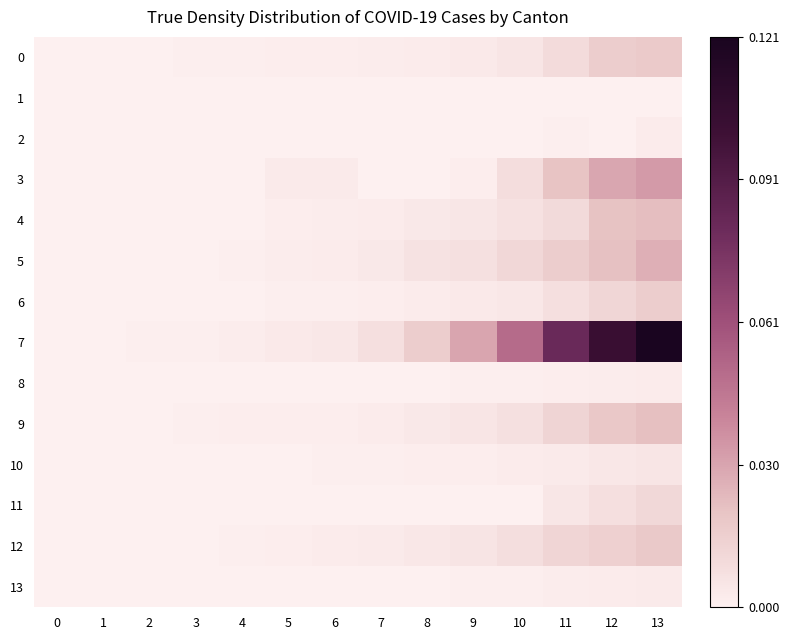

Reading right to left, extract all data points from this chart.

0: 13=0.0	12=0.0	11=0.0	10=0.0	9=0.0	8=0.0	7=0.0	6=0.0	5=0.0	4=0.0	3=0.0	2=0.0	1=0.0	0=0.0
1: 13=0.0	12=0.0	11=0.0	10=0.0	9=0.0	8=0.0	7=0.0	6=0.0	5=0.0	4=0.0	3=0.0	2=0.0	1=0.0	0=0.0
2: 13=0.0	12=0.0	11=0.0	10=0.0	9=0.0	8=0.0	7=0.0	6=0.0	5=0.0	4=0.0	3=0.0	2=0.0	1=0.0	0=0.0
3: 13=0.0	12=0.0	11=0.0	10=0.0	9=0.0	8=0.0	7=0.0	6=0.0	5=0.0	4=0.0	3=0.0	2=0.0	1=0.0	0=0.0
4: 13=0.0	12=0.0	11=0.0	10=0.0	9=0.0	8=0.0	7=0.0	6=0.0	5=0.0	4=0.0	3=0.0	2=0.0	1=0.0	0=0.0
5: 13=0.0	12=0.0	11=0.0	10=0.0	9=0.0	8=0.0	7=0.0	6=0.0	5=0.0	4=0.0	3=0.0	2=0.0	1=0.0	0=0.0
6: 13=0.0	12=0.0	11=0.0	10=0.0	9=0.0	8=0.0	7=0.0	6=0.0	5=0.0	4=0.0	3=0.0	2=0.0	1=0.0	0=0.0
7: 13=0.1	12=0.1	11=0.1	10=0.0	9=0.0	8=0.0	7=0.0	6=0.0	5=0.0	4=0.0	3=0.0	2=0.0	1=0.0	0=0.0
8: 13=0.0	12=0.0	11=0.0	10=0.0	9=0.0	8=0.0	7=0.0	6=0.0	5=0.0	4=0.0	3=0.0	2=0.0	1=0.0	0=0.0
9: 13=0.0	12=0.0	11=0.0	10=0.0	9=0.0	8=0.0	7=0.0	6=0.0	5=0.0	4=0.0	3=0.0	2=0.0	1=0.0	0=0.0
10: 13=0.0	12=0.0	11=0.0	10=0.0	9=0.0	8=0.0	7=0.0	6=0.0	5=0.0	4=0.0	3=0.0	2=0.0	1=0.0	0=0.0
11: 13=0.0	12=0.0	11=0.0	10=0.0	9=0.0	8=0.0	7=0.0	6=0.0	5=0.0	4=0.0	3=0.0	2=0.0	1=0.0	0=0.0
12: 13=0.0	12=0.0	11=0.0	10=0.0	9=0.0	8=0.0	7=0.0	6=0.0	5=0.0	4=0.0	3=0.0	2=0.0	1=0.0	0=0.0
13: 13=0.0	12=0.0	11=0.0	10=0.0	9=0.0	8=0.0	7=0.0	6=0.0	5=0.0	4=0.0	3=0.0	2=0.0	1=0.0	0=0.0